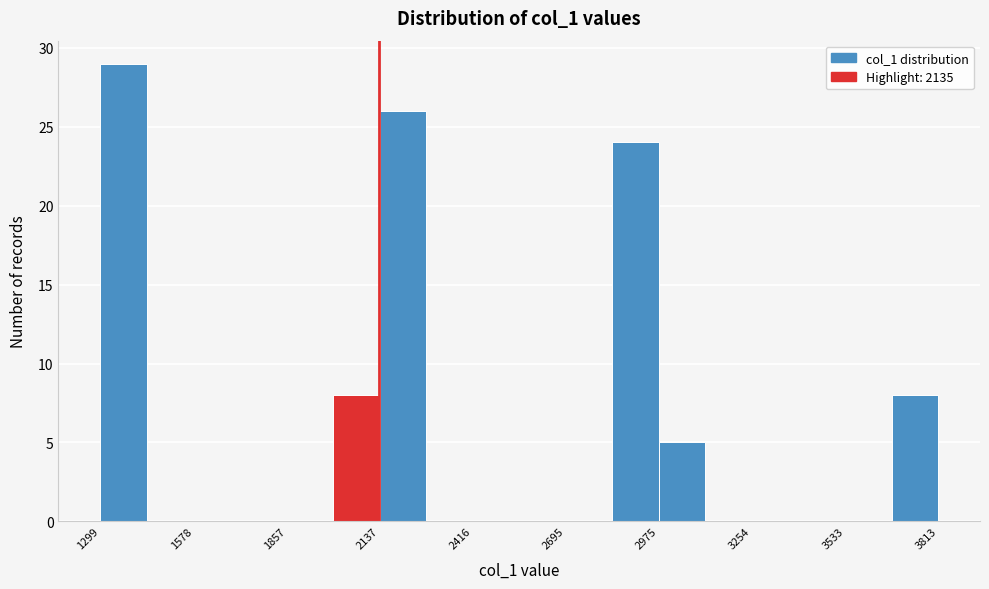

Read against the x-axis, roughly where is the centre of the tallest bar?

1350